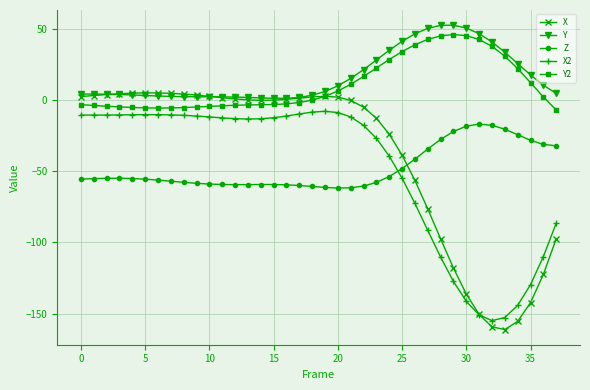

Which series has the widest spread of values?

X